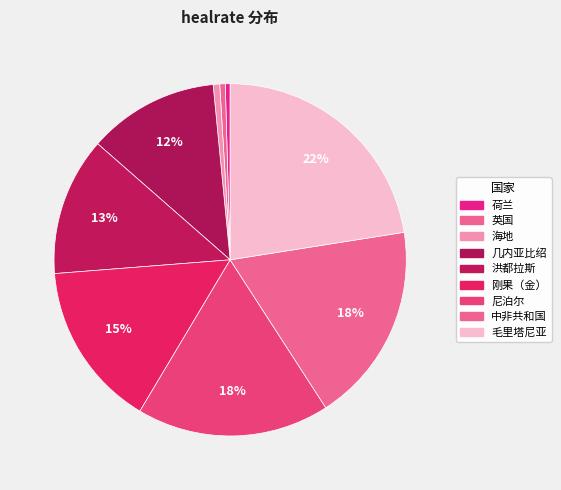

Combined, what portion of the pie is 尼泊尔 and 刚果（金）?

32.9%